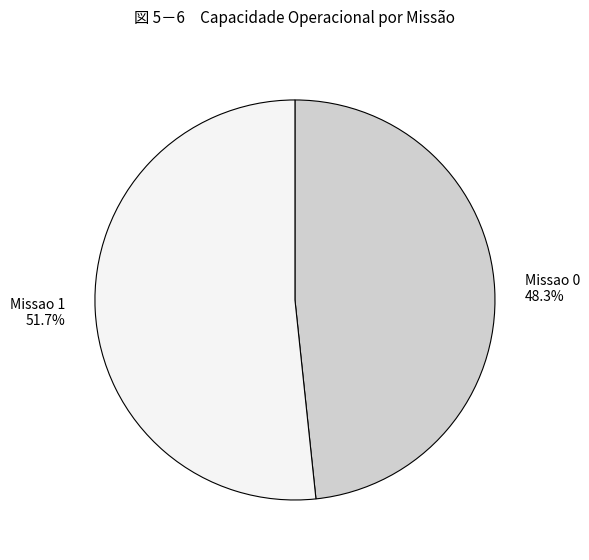

Approximately how many times larger is the value at Missao 1 compared to Missao 0?

1.1